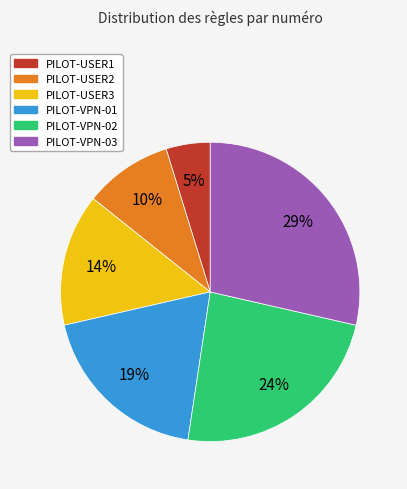

Is it true that PILOT-USER2 is 16% of the pie?

False